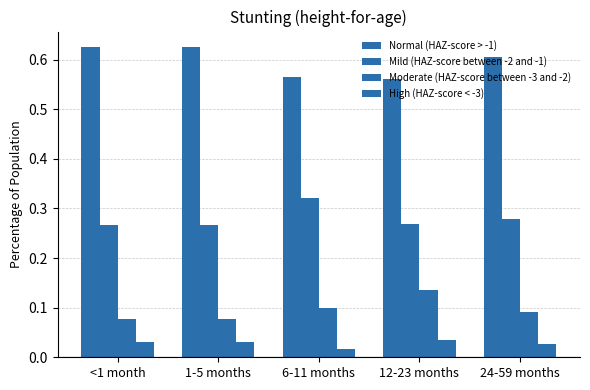

How many data points does each series have?

5